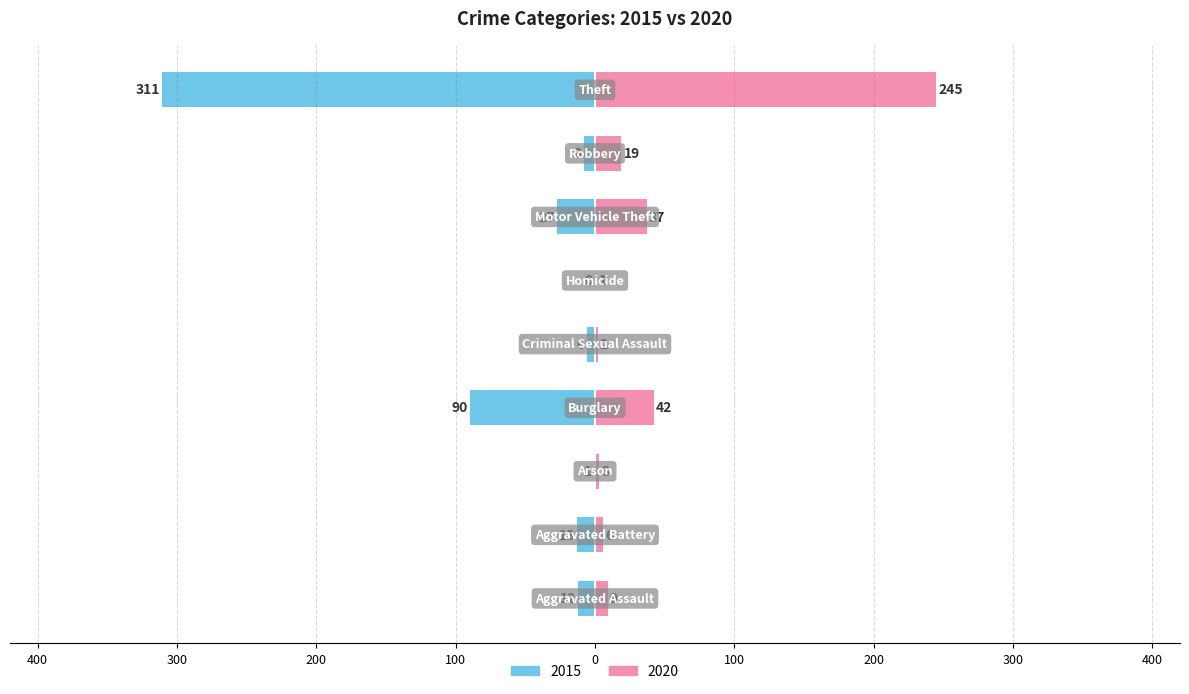

At Motor Vehicle Theft, list the series in order from largest to smallest.

2020, 2015